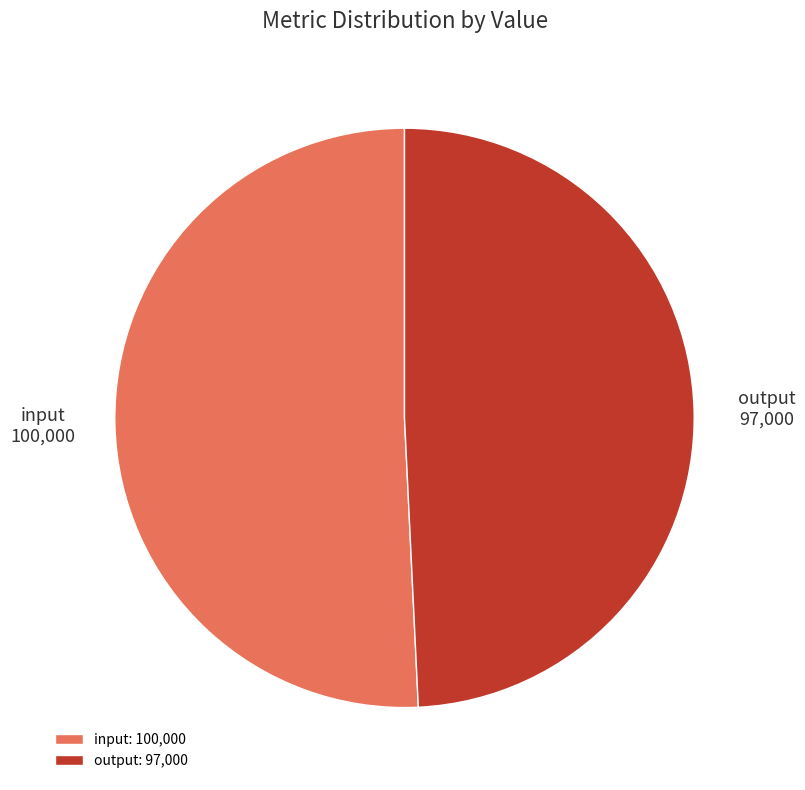

How many segments does this pie chart have?

2